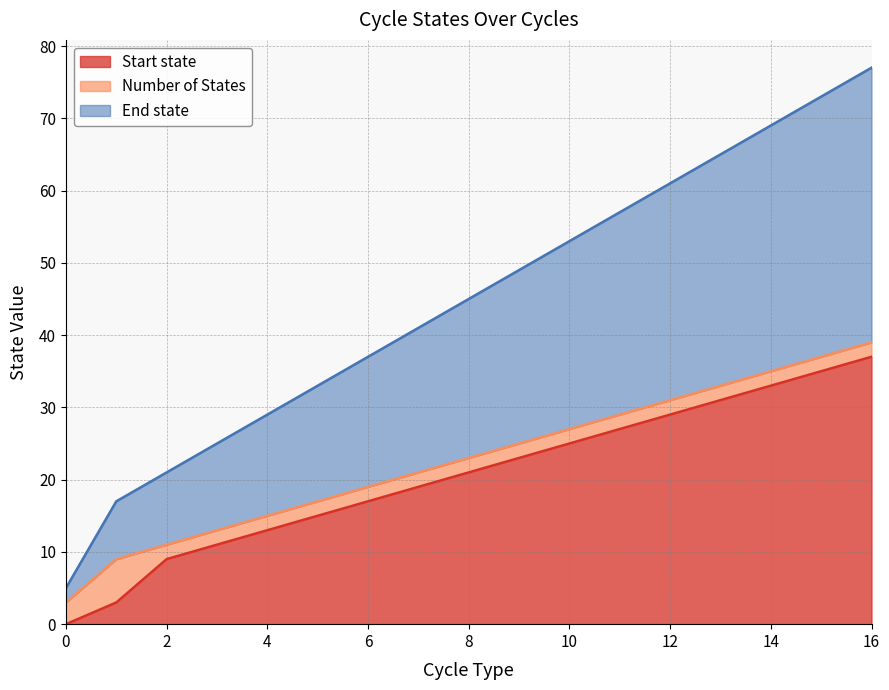

What is the value of the Start state point at the 17th from the left?

37